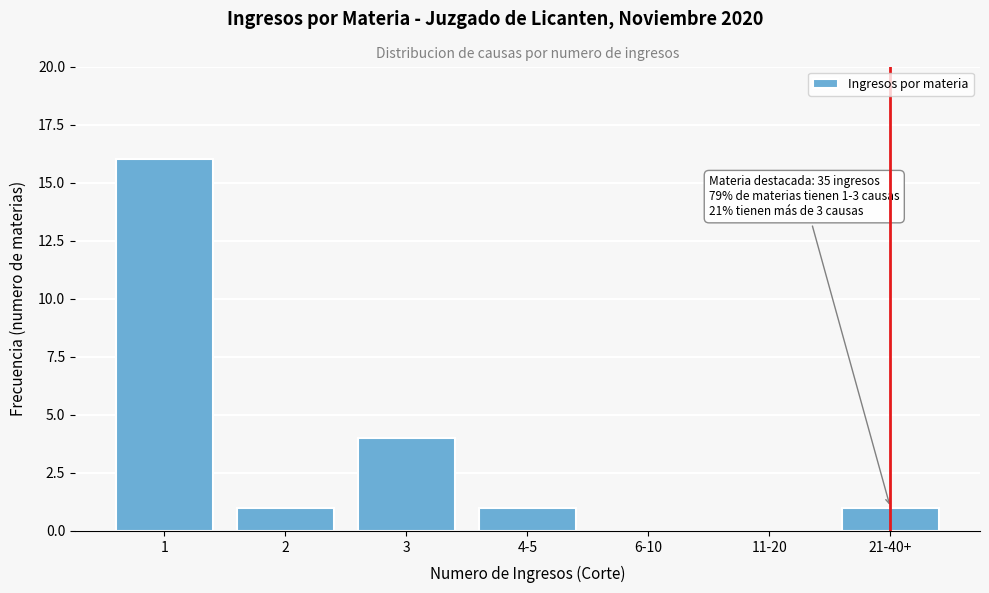

Reading left to right, transcribe all the data shown in this chart.

1=16	2=1	3=4	4-5=1	6-10=0	11-20=0	21-40+=1